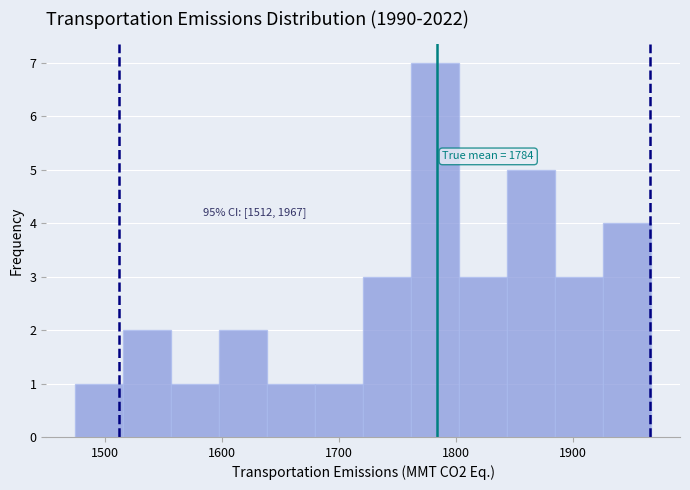

Which range on the x-axis has the tallest bar?

1760 to 1800